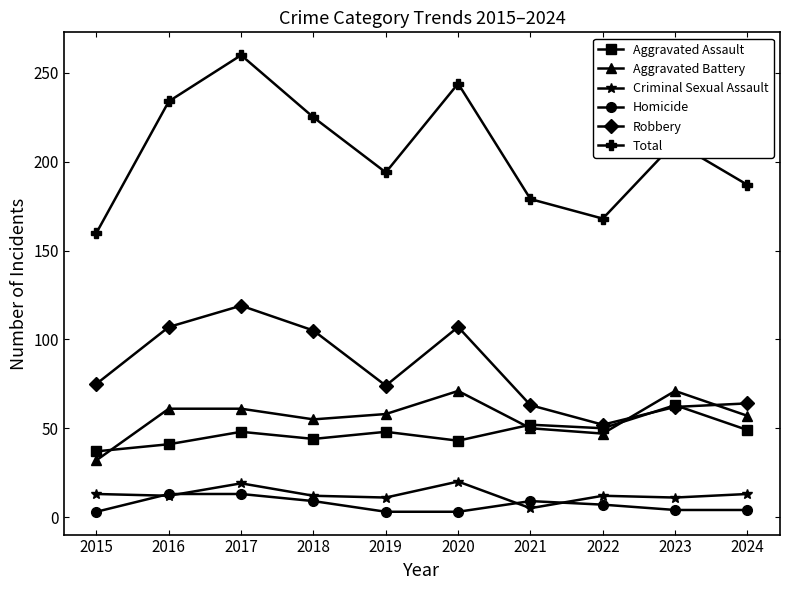

What value does the Robbery series have at 2017?

119